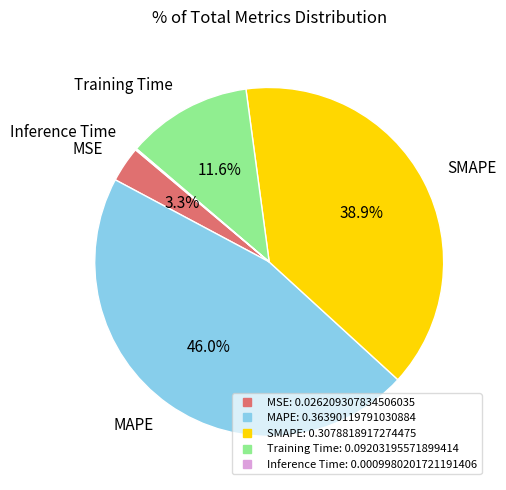

What is the largest slice in the pie chart?

MAPE